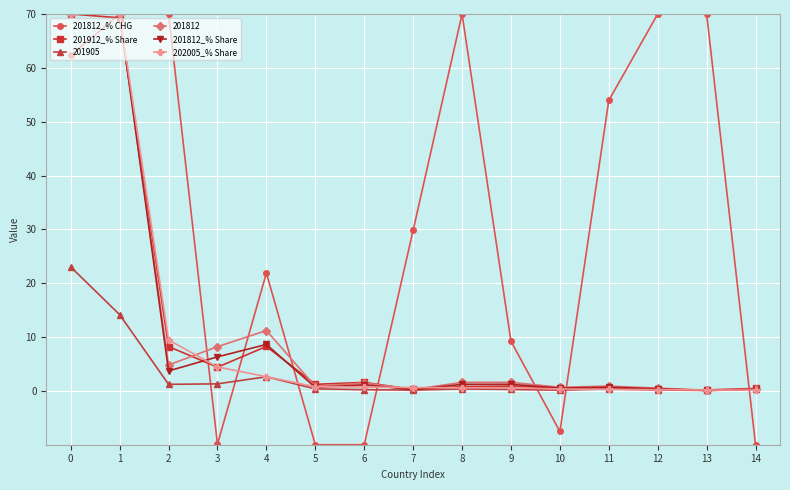

Which series has the largest range (max minus min)?

201812_% CHG